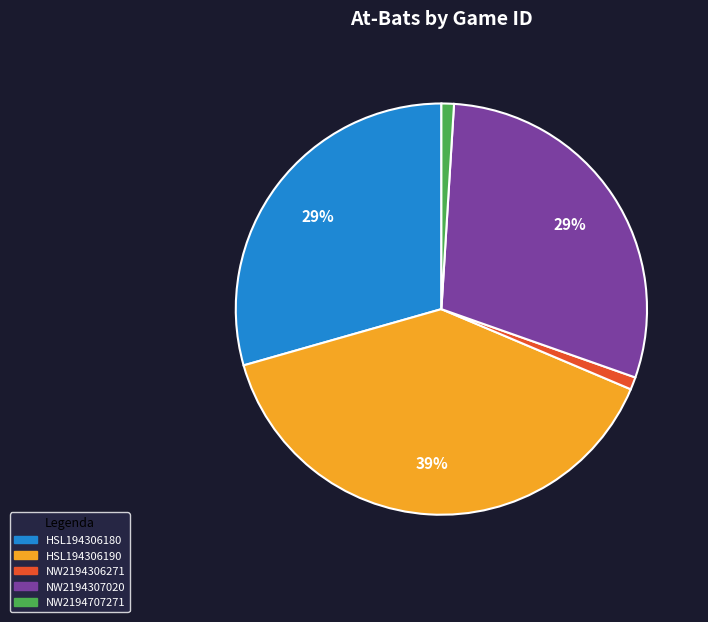

Between HSL194306190 and HSL194306180, which is larger?

HSL194306190